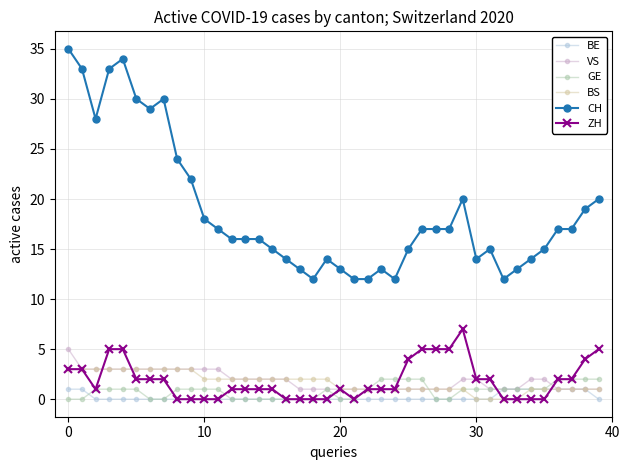

Which series has the largest total across all categories?

CH